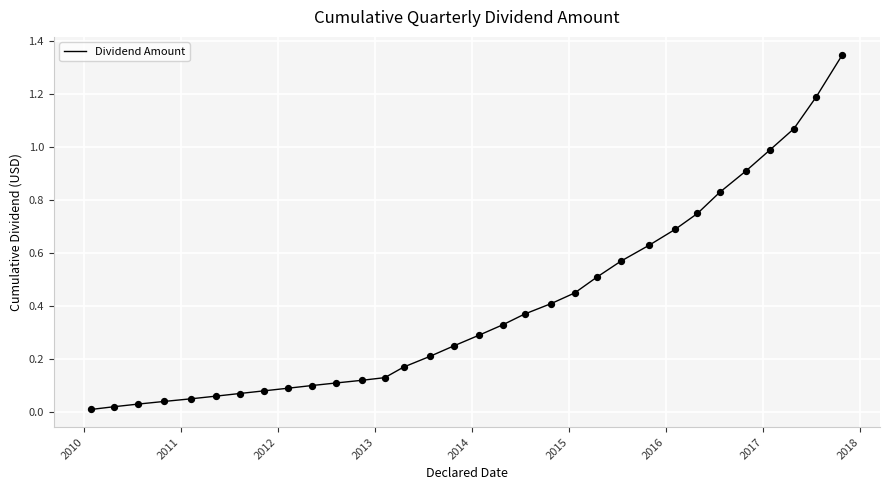

Does the chart have visible grid lines?

Yes